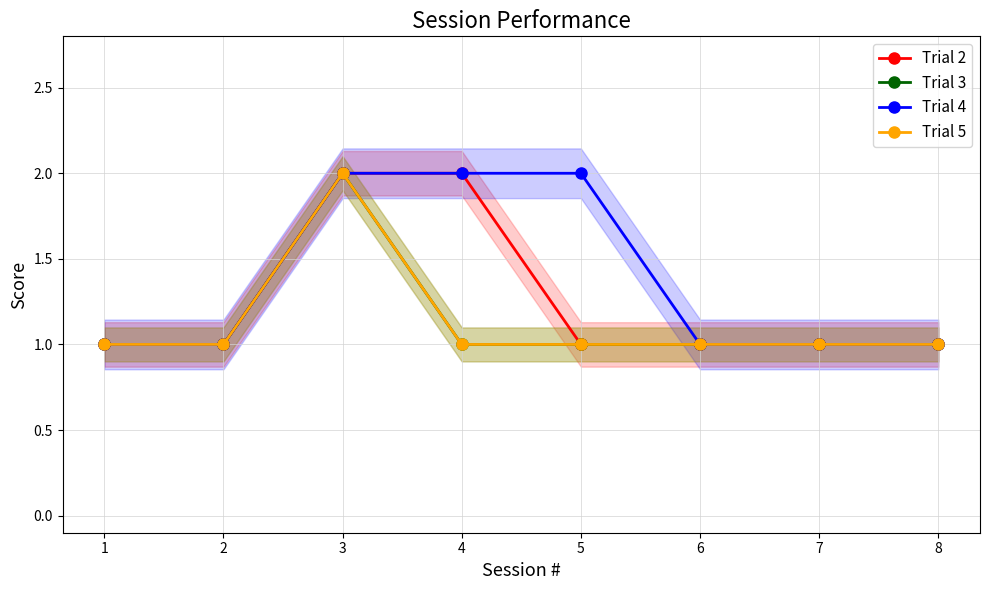

True or false: Trial 4 has a value of 1 at 3.

False